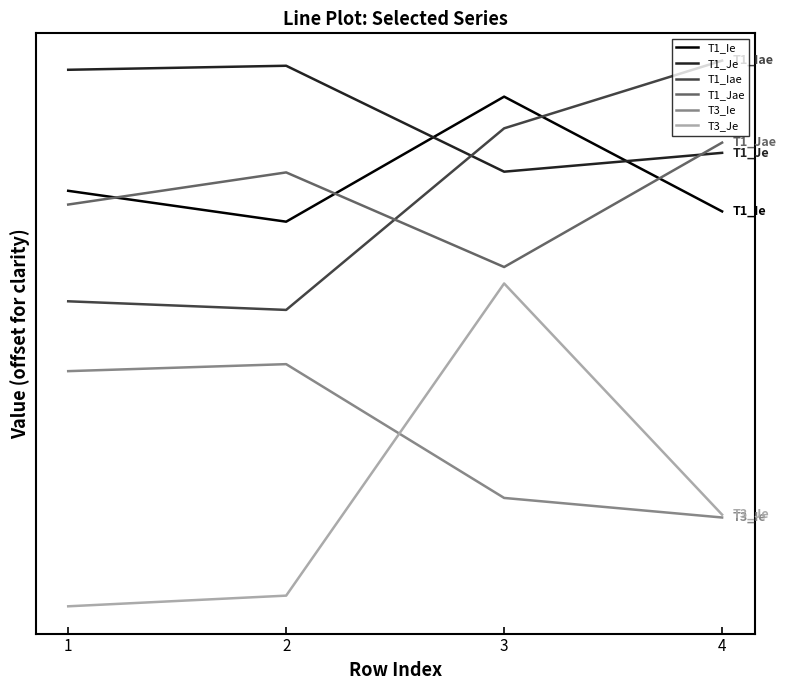

Is this an area chart (filled region under the line)?

No